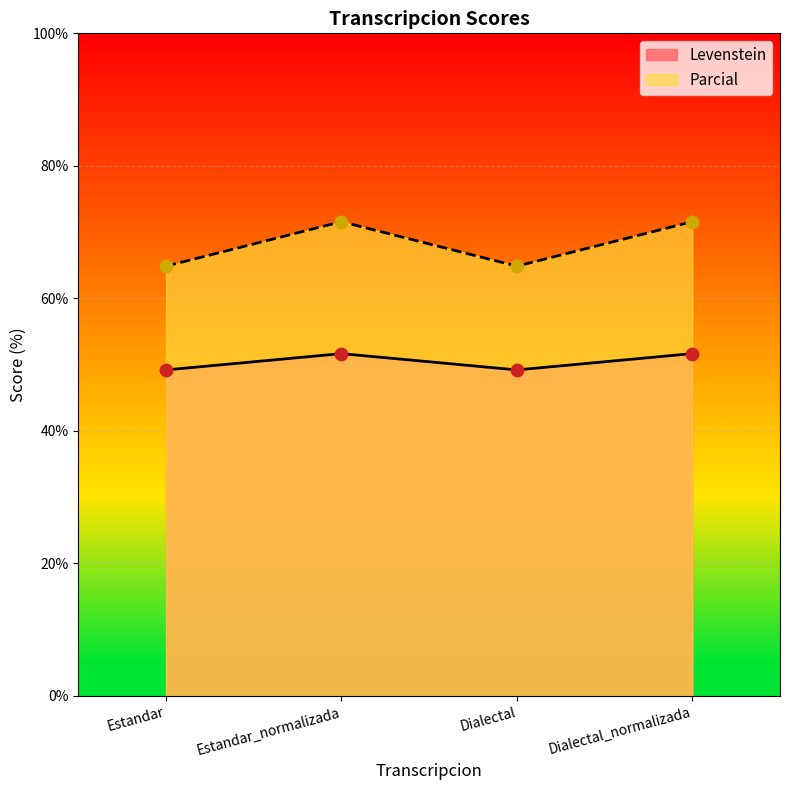

What is the total value across all series at Dialectal_normalizada?

123.2